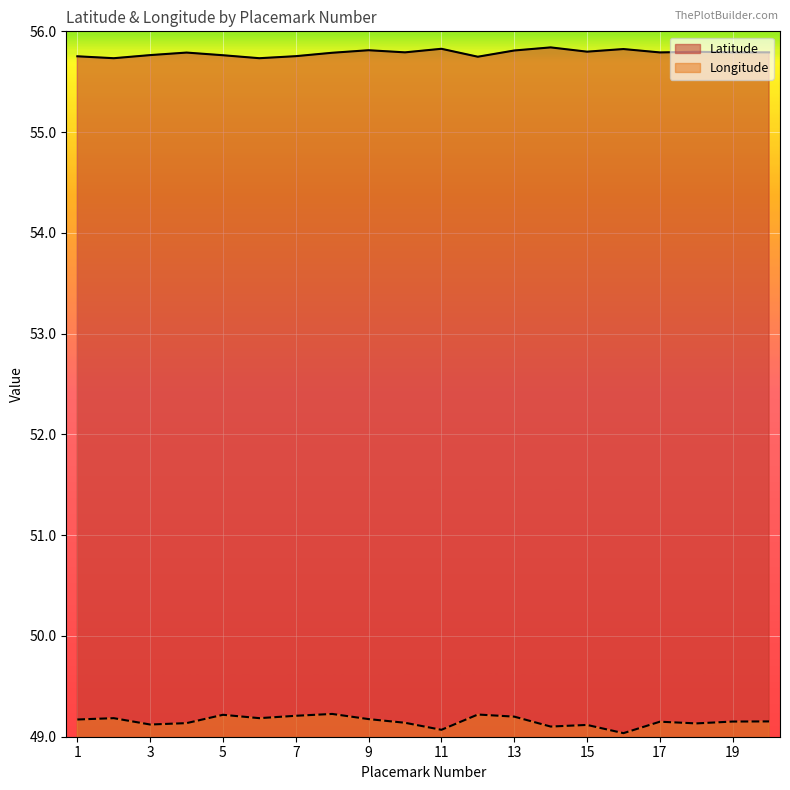

True or false: Latitude and Longitude intersect in this chart.

False